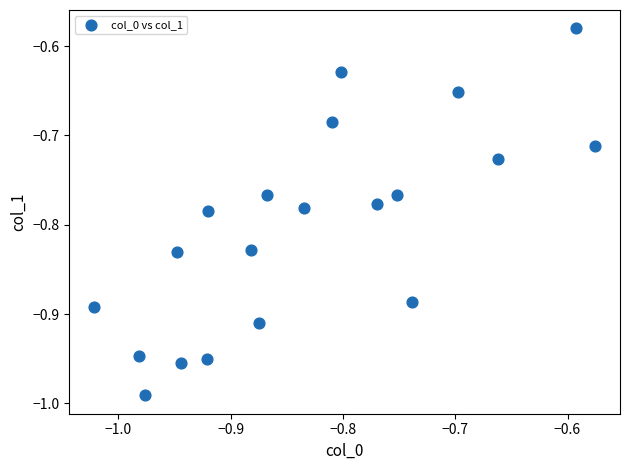

What is the range of Y values (max minus min)?

0.4